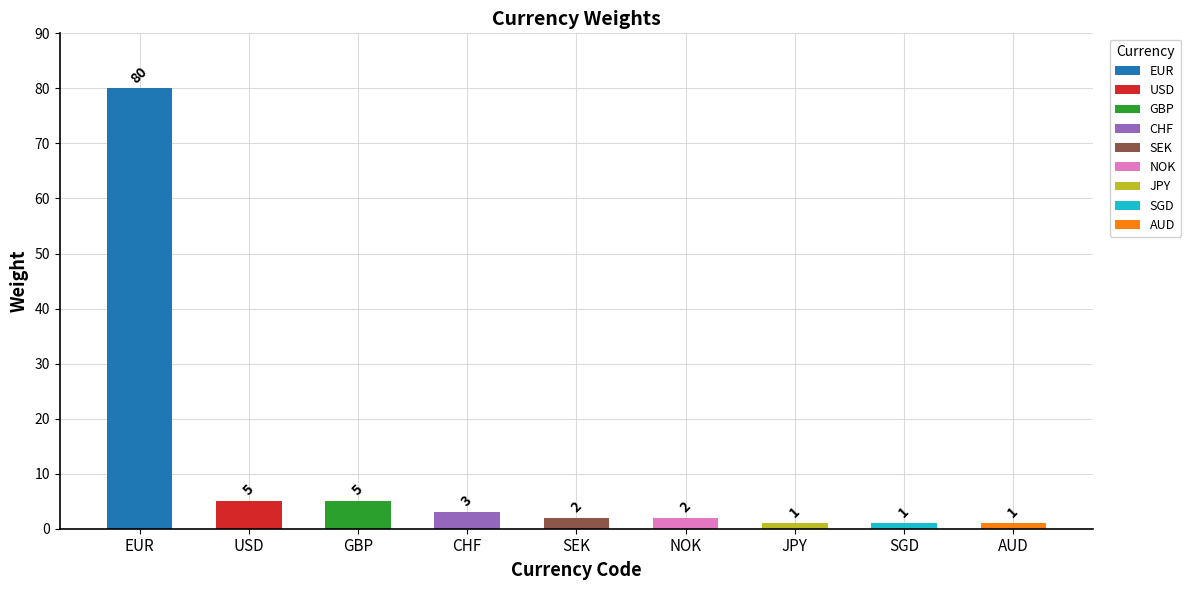

Rank the categories by value from lowest to highest.

JPY, SGD, AUD, SEK, NOK, CHF, USD, GBP, EUR